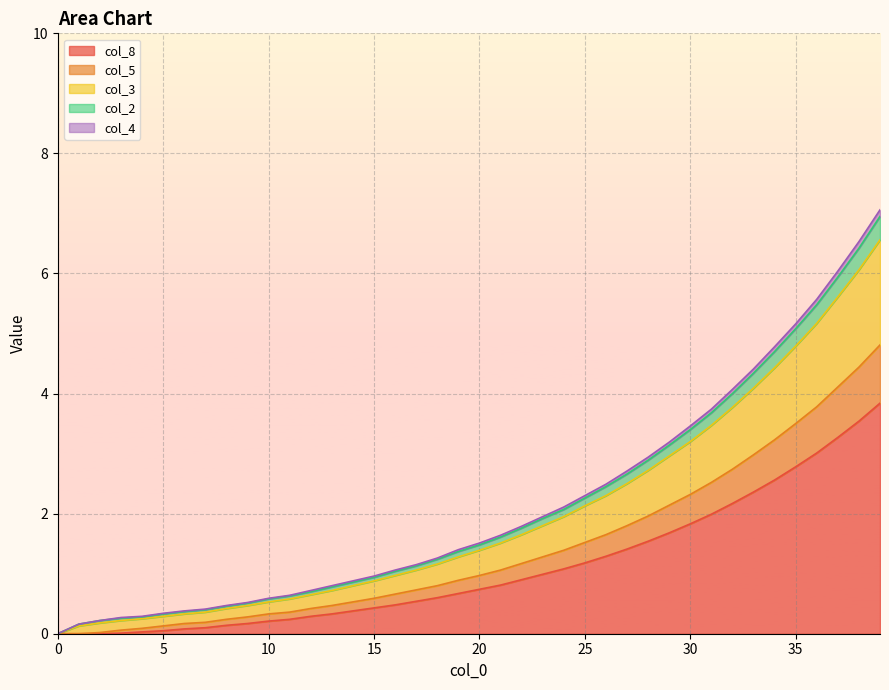

True or false: col_1 and col_3 intersect in this chart.

False